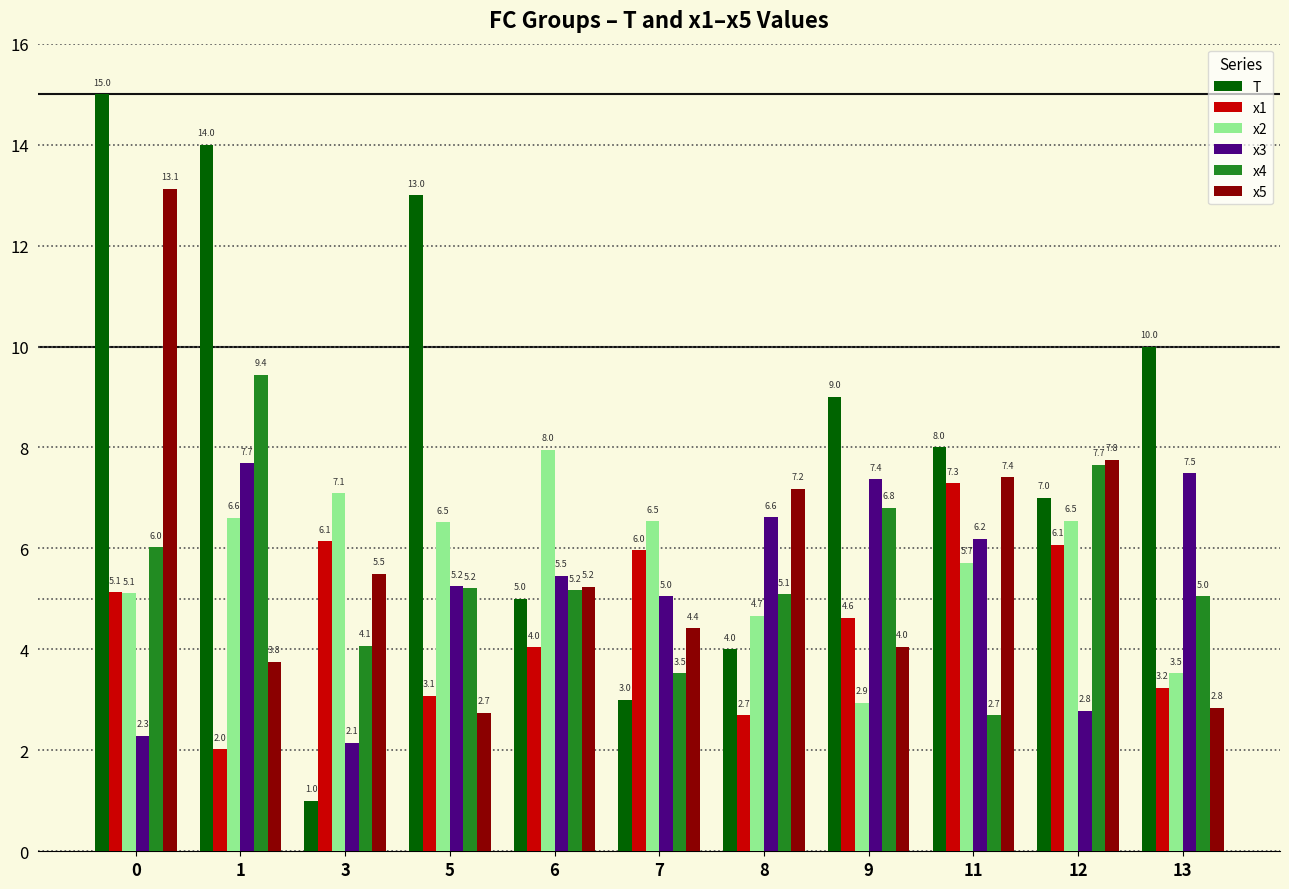

What is the total value across all series at 6?

32.9